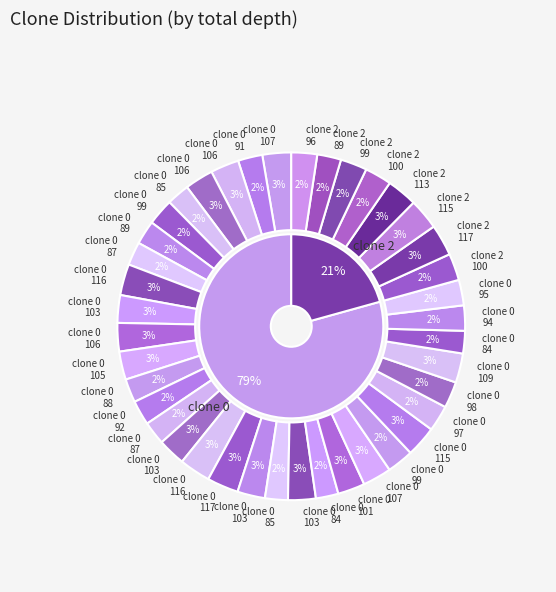

To the nearest percent, what is the combined percentage of 13 and 34?

5%